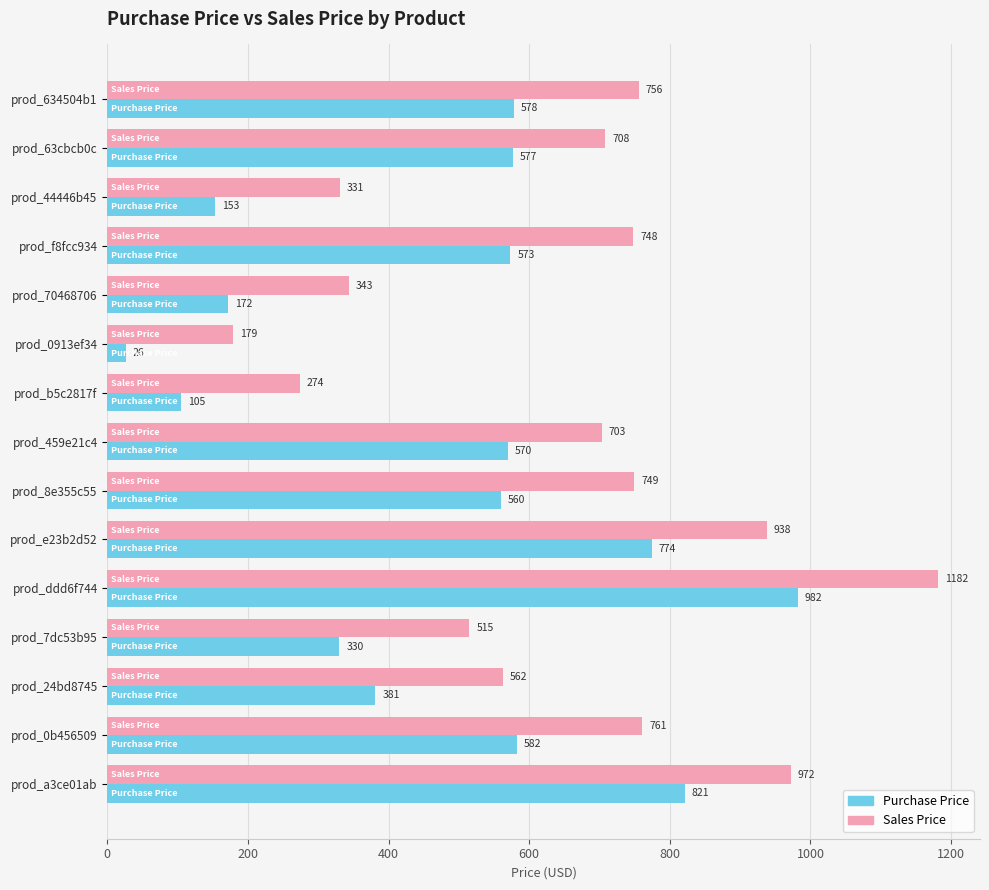

What is the sum of the Purchase Price values at prod_0913ef34 and prod_0b456509?

608